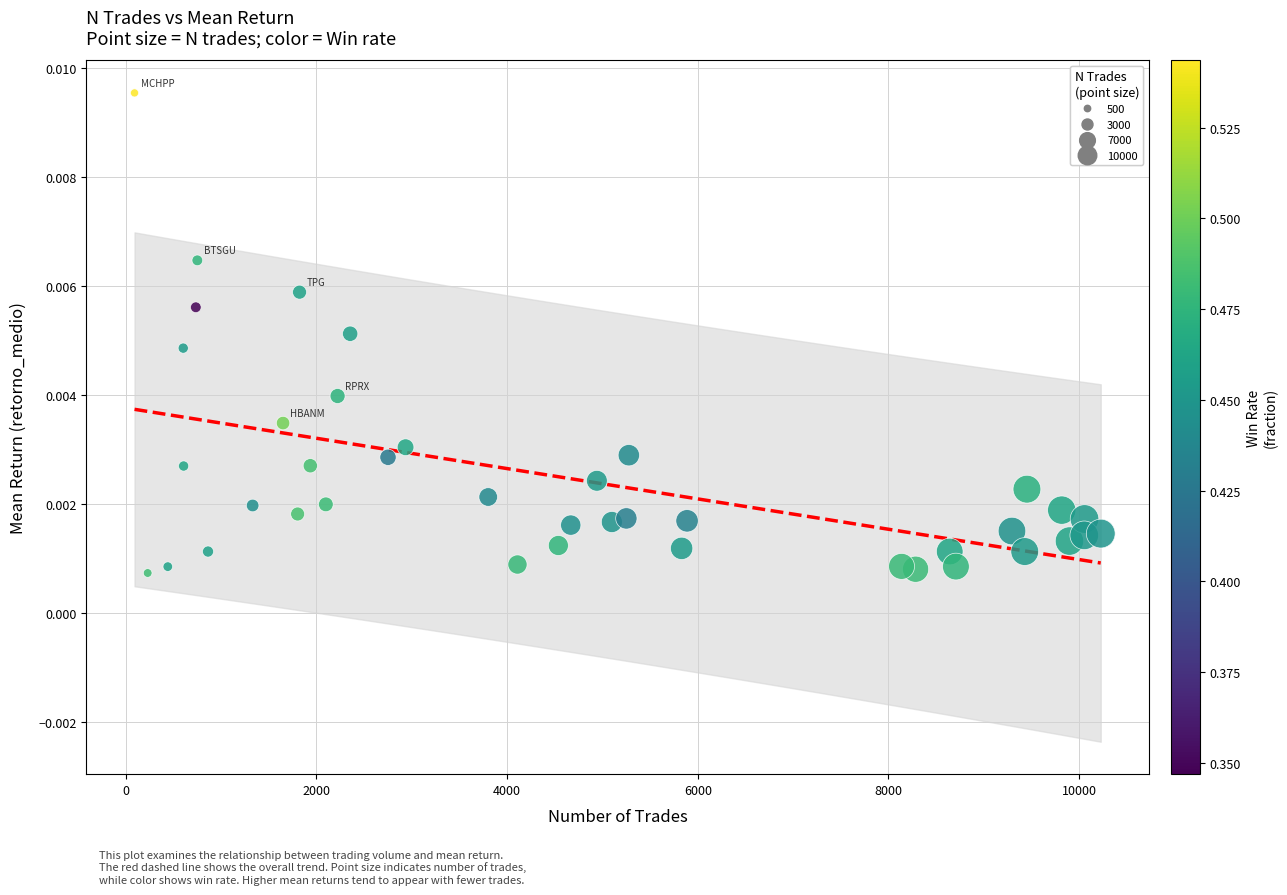

What is the range of X values (max minus min)?

10135.0